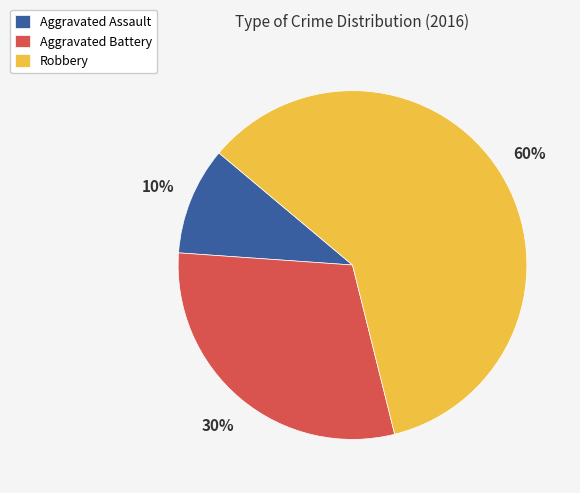

Does any single category account for the majority?

Yes